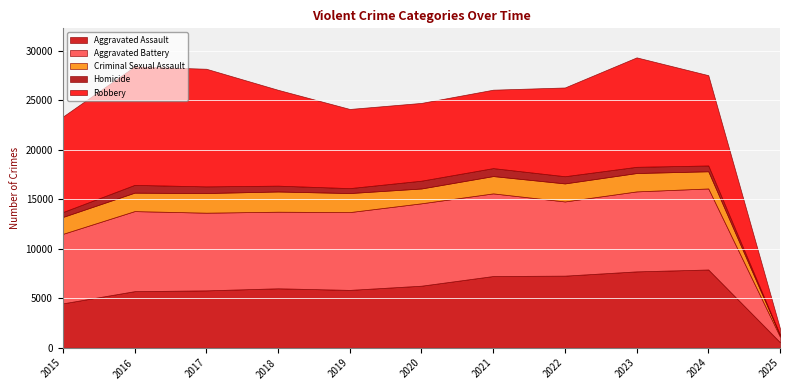

True or false: Homicide has a value of 147 at 2022.

False